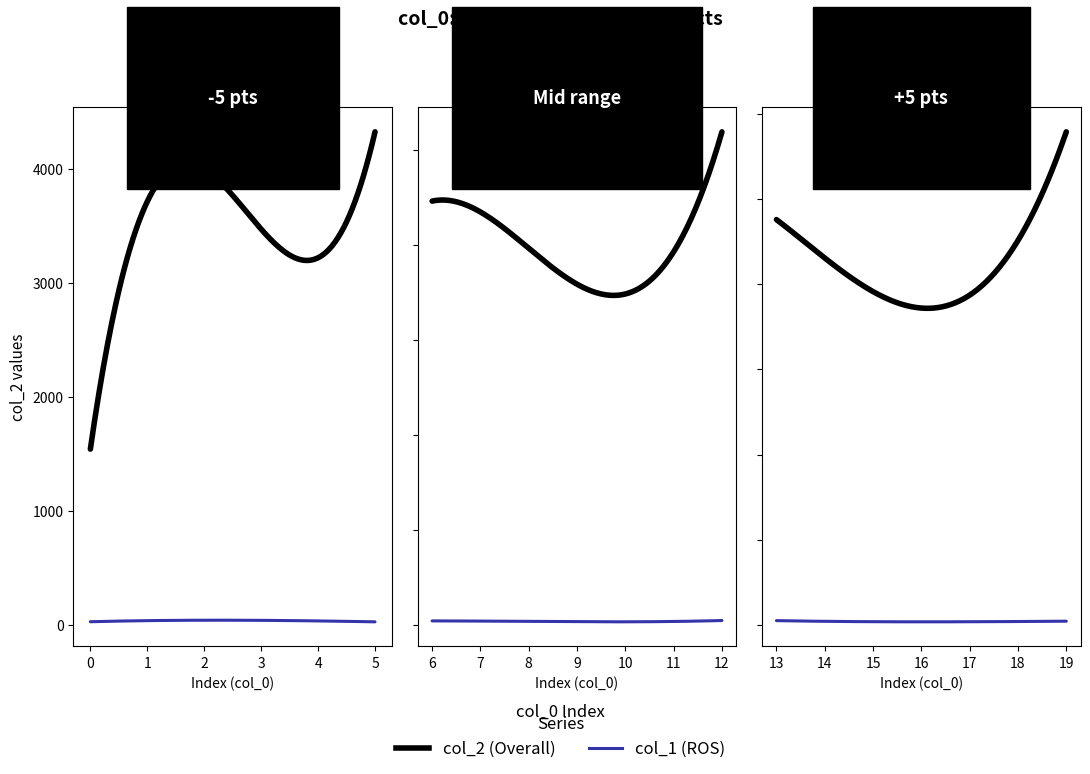

The col_2 series shows 4479 at 9. True or false?

False